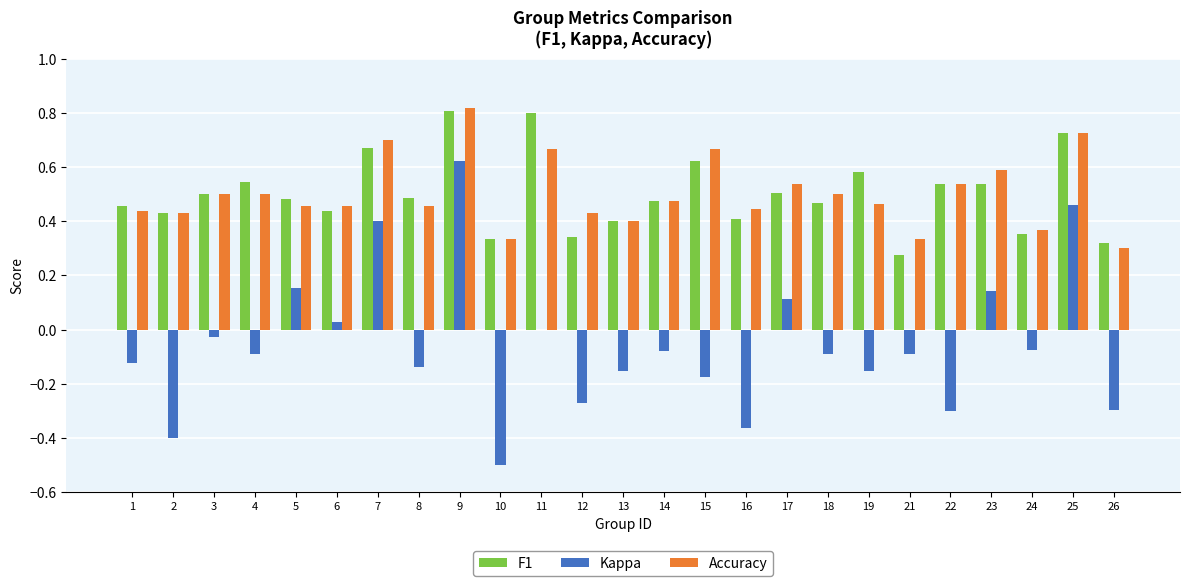

At which category is the sum across all series the highest?

9